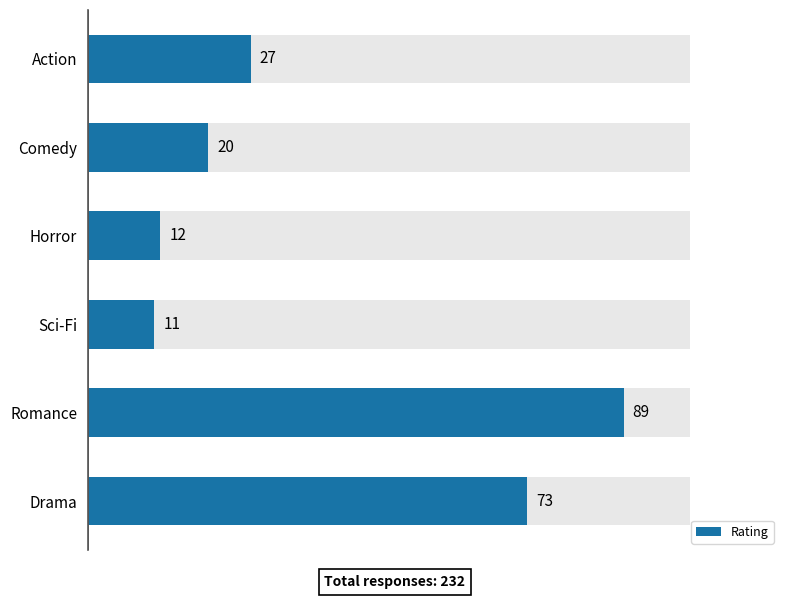

Are the bars horizontal?

Yes